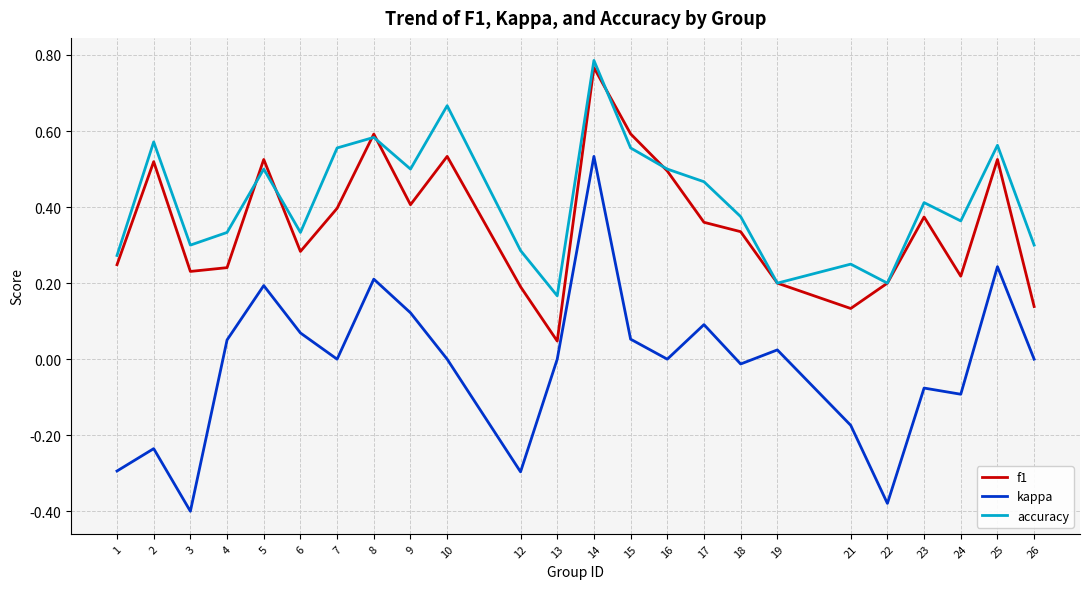

How many interior local valleys does the f1 series have?

6